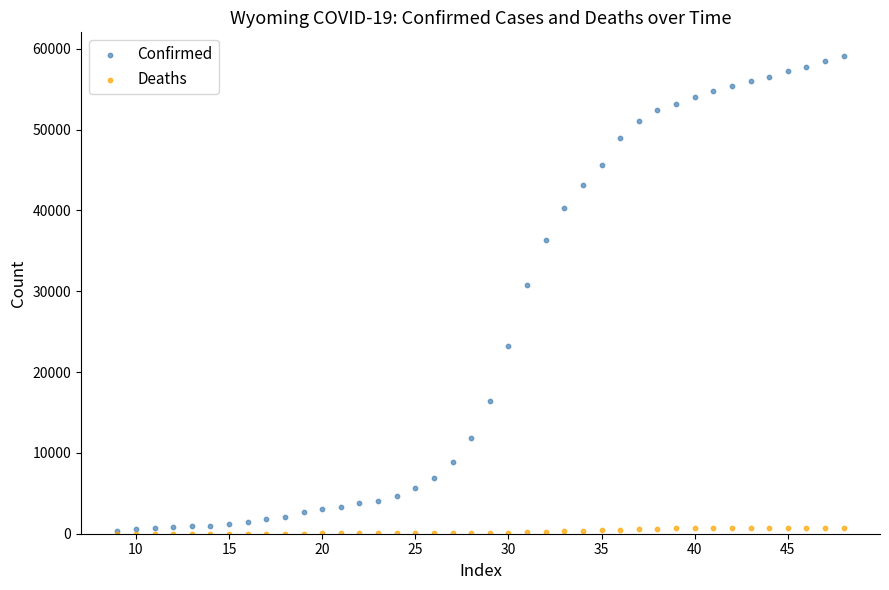

Which series has the largest Y range (max minus min)?

Confirmed